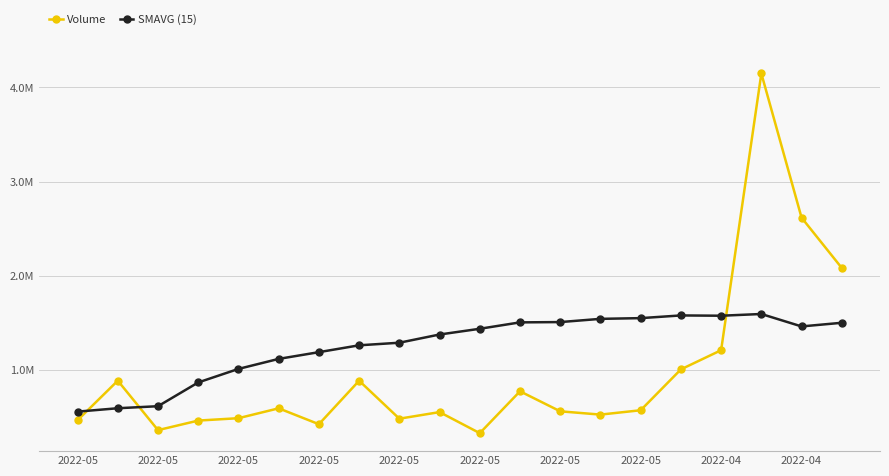

Does the chart have visible grid lines?

Yes